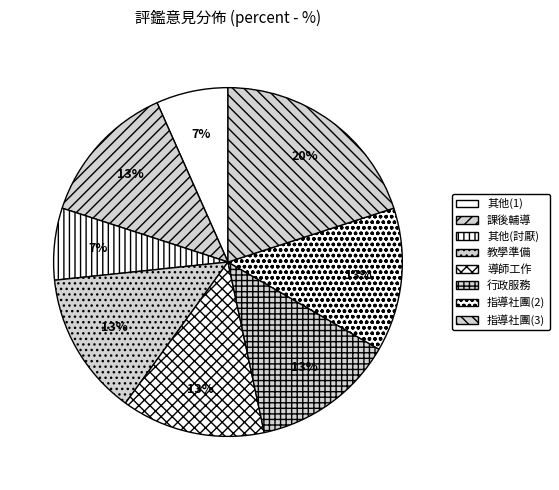

To the nearest percent, what is the difference between the largest and smallest slice percentages?

13%